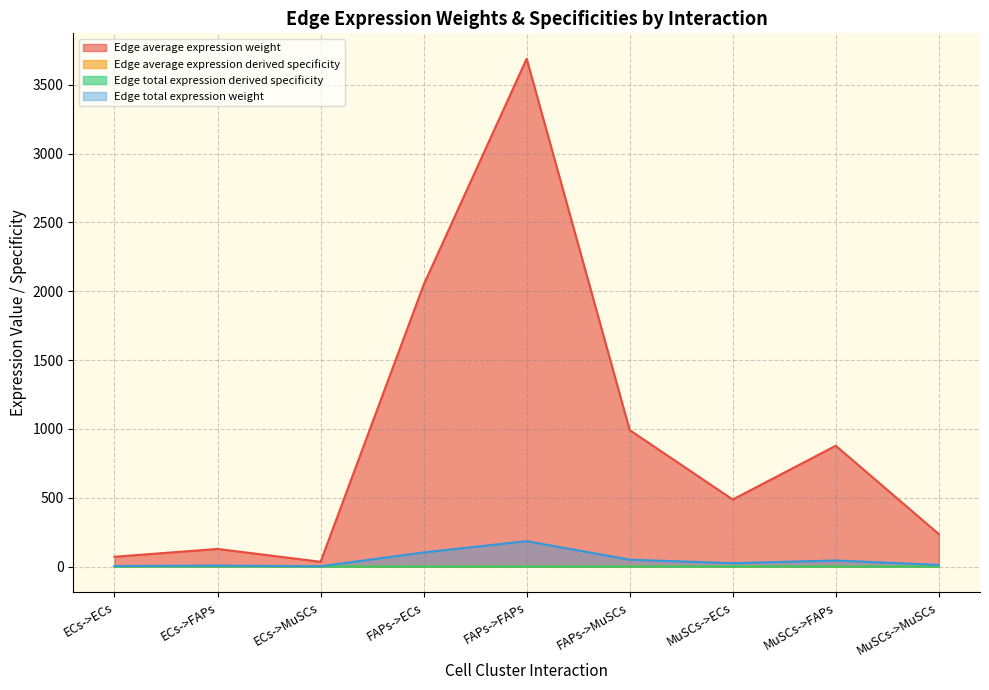

What are all the series names shown in the legend?

Edge average expression weight, Edge total expression weight, Edge average expression derived specificity, Edge total expression derived specificity